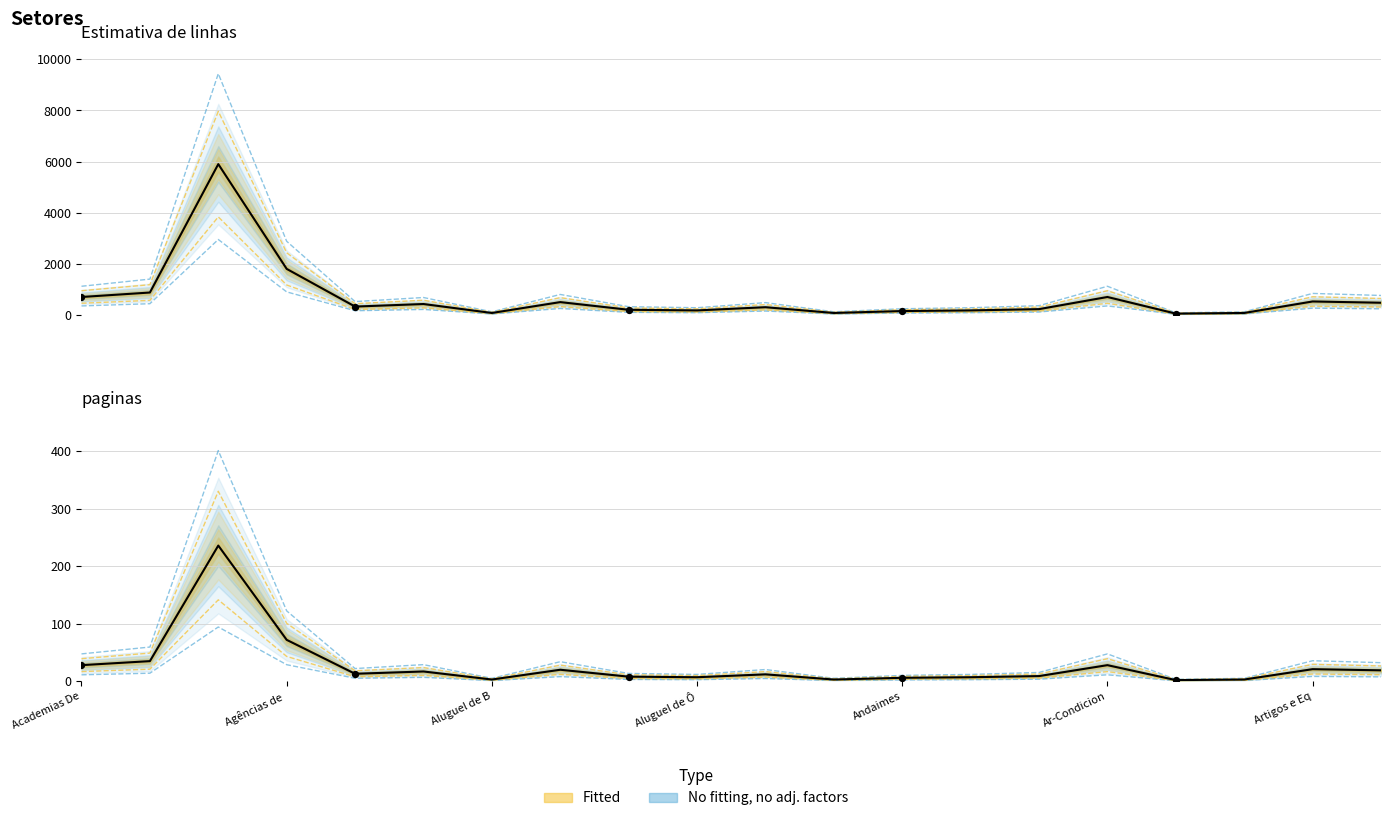

Which series contains the highest Y value?

Estiamtiva de linhas